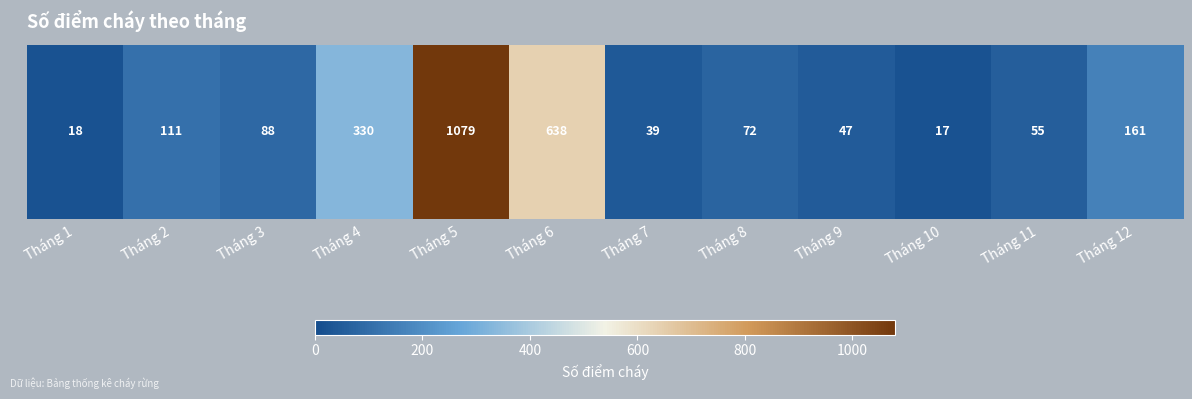

Is it true that the value at Tháng 8 is 116?

False